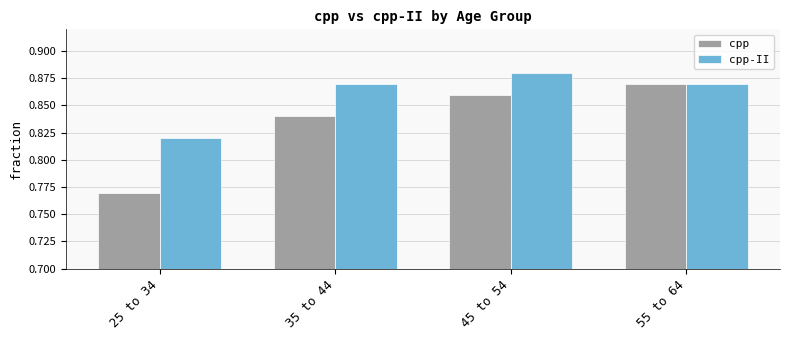

What is the sum of the cpp values at 35 to 44 and 45 to 54?

1.7